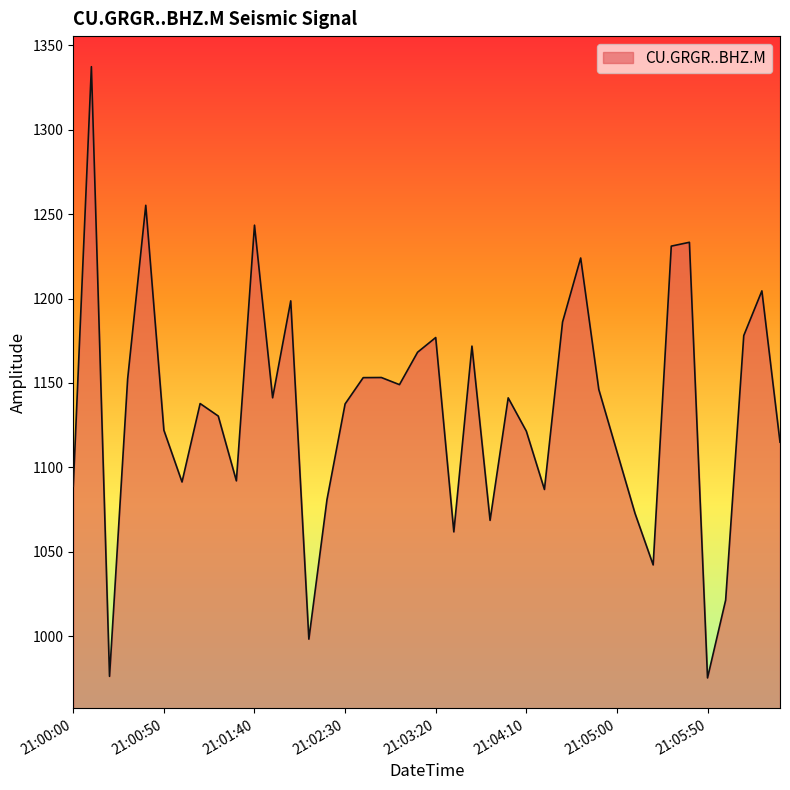

What is the smallest value displayed?

975.3